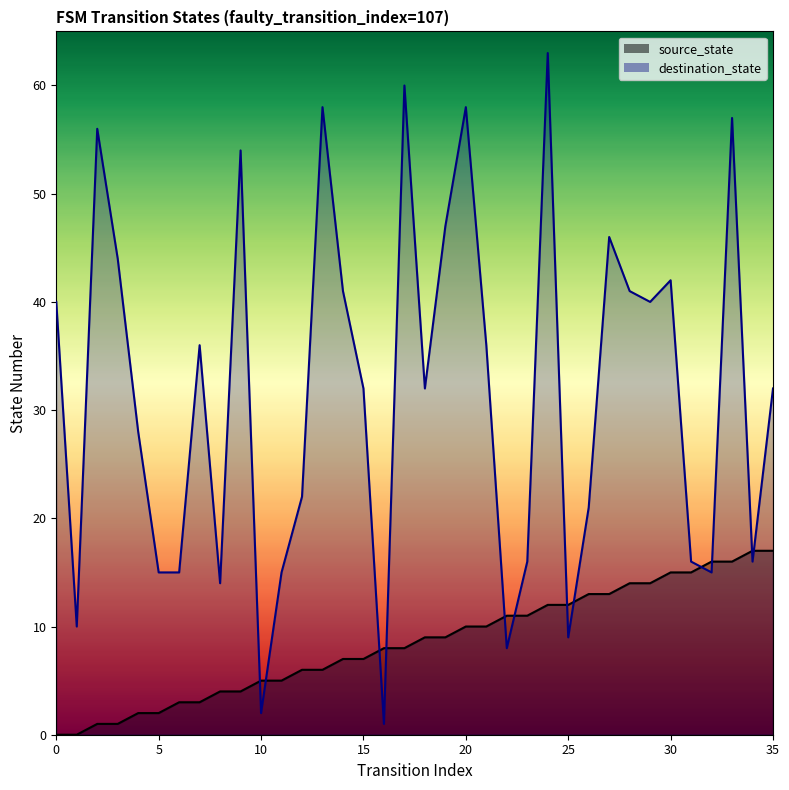

Reading right to left, transcribe all the data shown in this chart.

source_state: 17	17	16	16	15	15	14	14	13	13	12	12	11	11	10	10	9	9	8	8	7	7	6	6	5	5	4	4	3	3	2	2	1	1	0	0
destination_state: 32	16	57	15	16	42	40	41	46	21	9	63	16	8	36	58	47	32	60	1	32	41	58	22	15	2	54	14	36	15	15	28	44	56	10	40